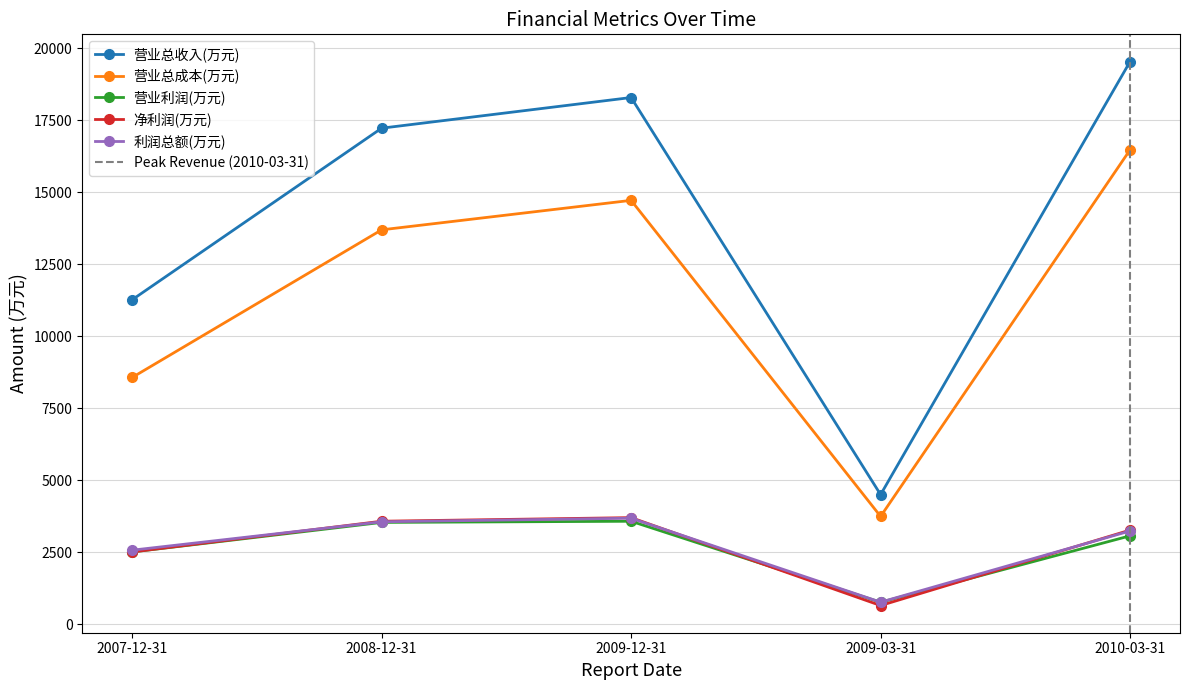

Which has a higher value, 2007-12-31 or 2008-12-31?

2008-12-31